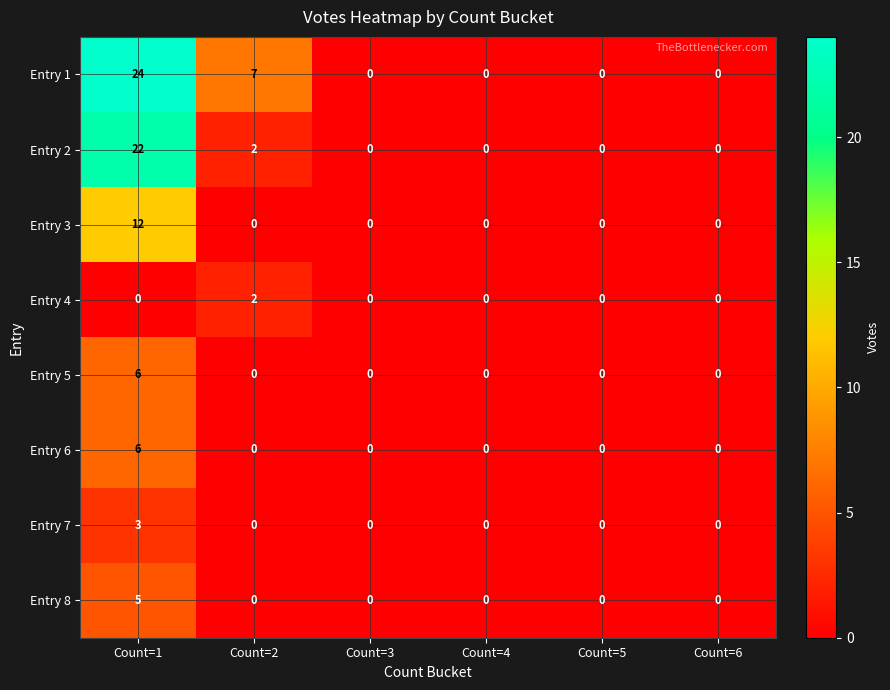

The Entry 8 series shows 0 at Count=2. True or false?

True